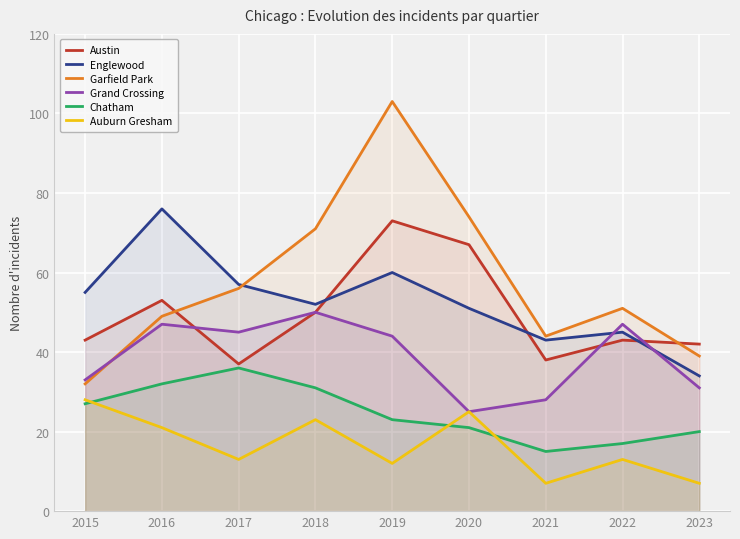

How many intersections are there between Austin and Englewood?

3